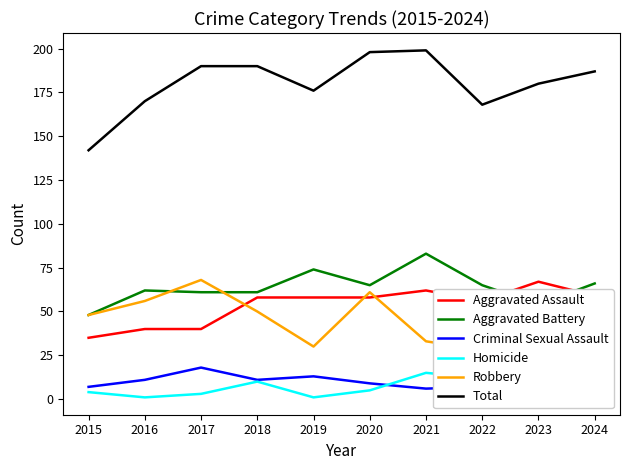

Reading left to right, transcribe all the data shown in this chart.

Aggravated Assault: 2015=35	2016=40	2017=40	2018=58	2019=58	2020=58	2021=62	2022=56	2023=67	2024=59
Aggravated Battery: 2015=48	2016=62	2017=61	2018=61	2019=74	2020=65	2021=83	2022=65	2023=54	2024=66
Criminal Sexual Assault: 2015=7	2016=11	2017=18	2018=11	2019=13	2020=9	2021=6	2022=7	2023=8	2024=10
Homicide: 2015=4	2016=1	2017=3	2018=10	2019=1	2020=5	2021=15	2022=12	2023=6	2024=5
Robbery: 2015=48	2016=56	2017=68	2018=50	2019=30	2020=61	2021=33	2022=28	2023=45	2024=47
Total: 2015=142	2016=170	2017=190	2018=190	2019=176	2020=198	2021=199	2022=168	2023=180	2024=187